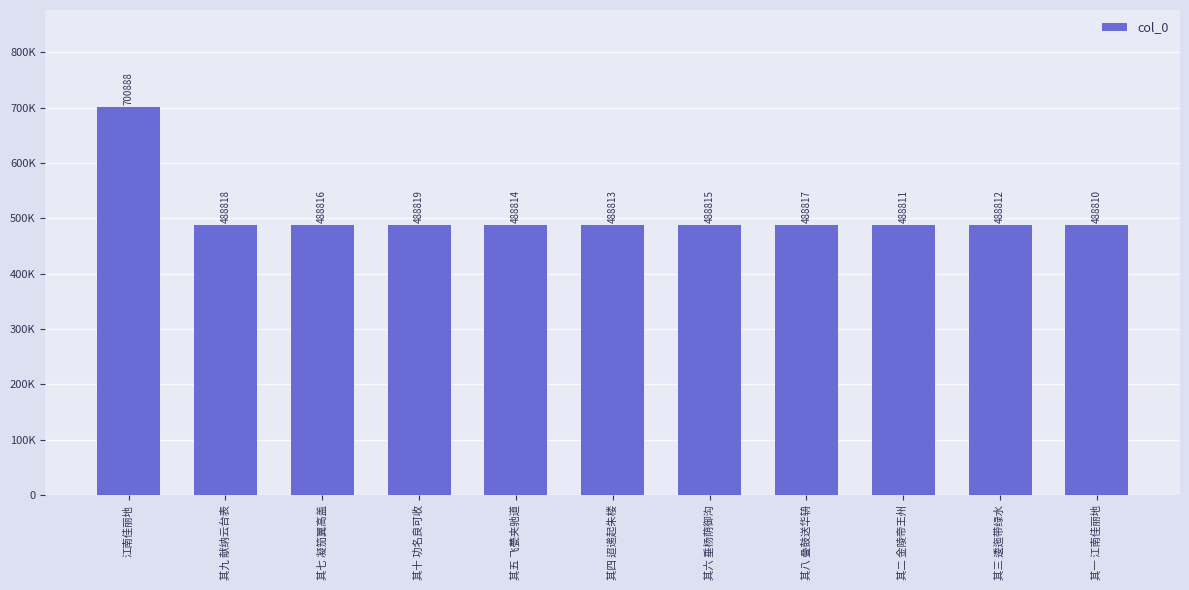

Count the number of categories in the chart.

11